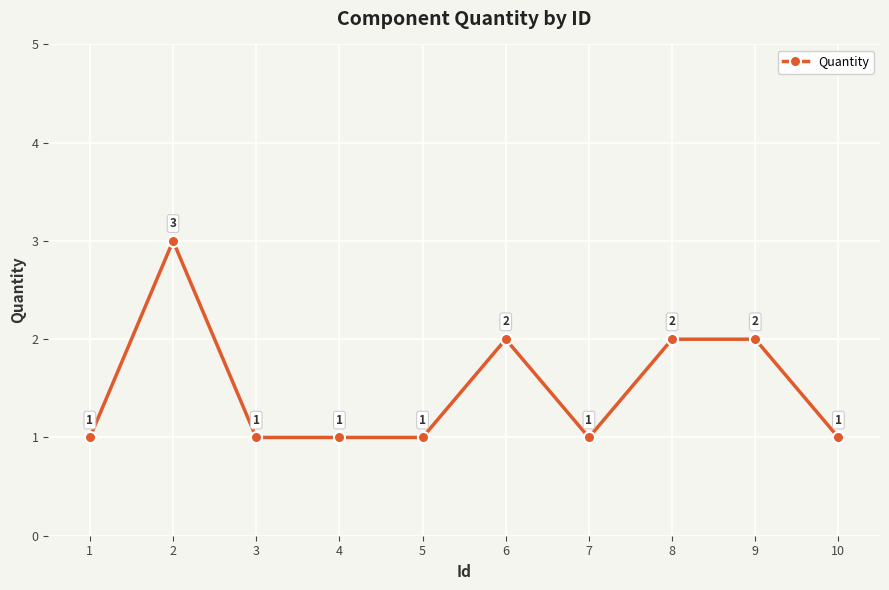

What is the value of the 5th point from the left?

1